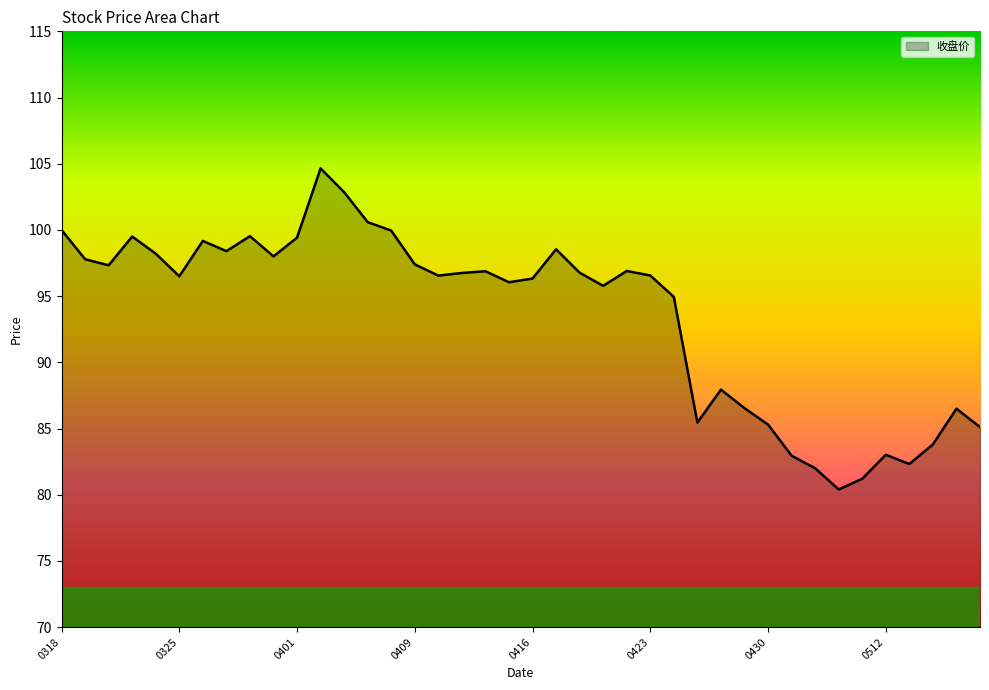

What is the smallest value displayed?

80.4